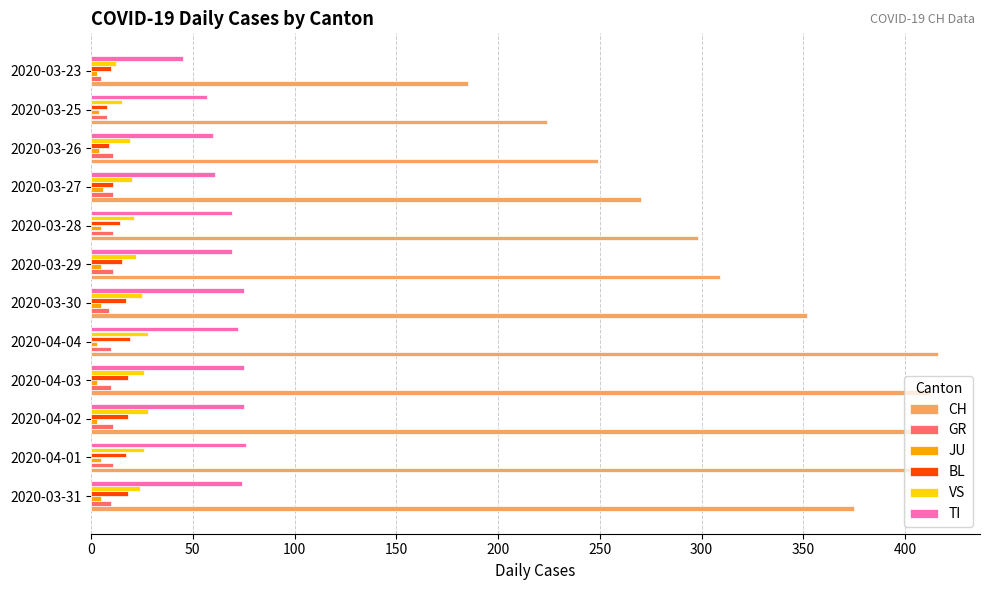

What is the highest value of the CH series?

416